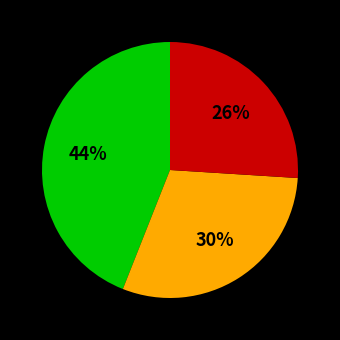

Is there any slice that represents more than half of the pie?

No